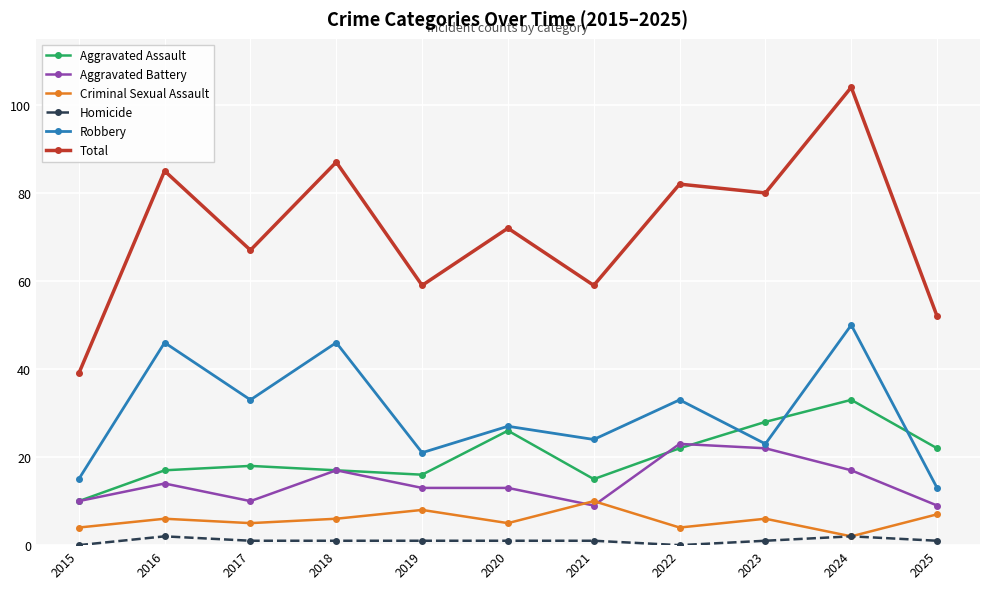

What is the total value across all series at 2019?

118